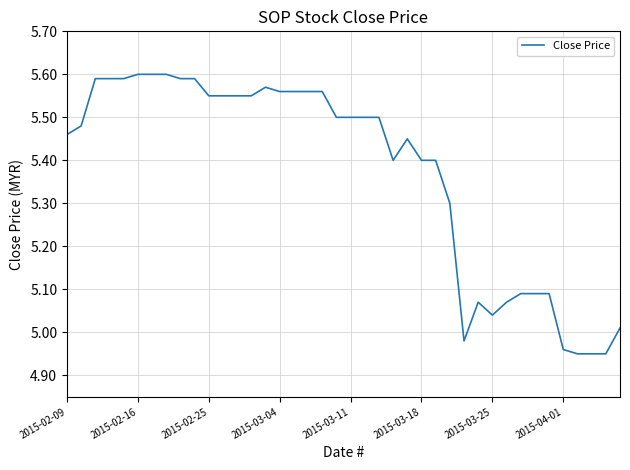

True or false: there are more than 1 points higher than both neighbors.

True